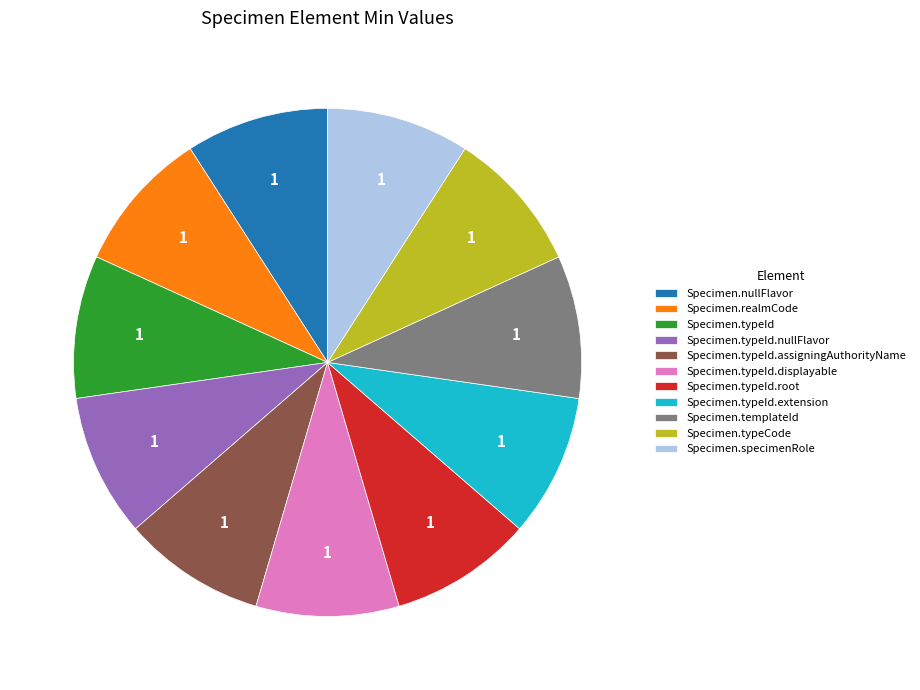

How many slices are in this pie chart?

11